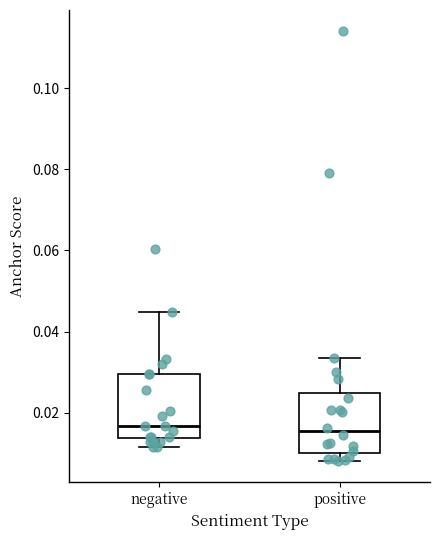

Reading left to right, read every box against the y-axis: the position of its median line, the range the box covers, and the ends of its whiskers. The values are not printed on the chart, so give them approximately, as read against the axis.

negative: median 0.016, box 0.014 to 0.030, whiskers 0.012 to 0.044
positive: median 0.016, box 0.010 to 0.024, whiskers 0.008 to 0.034